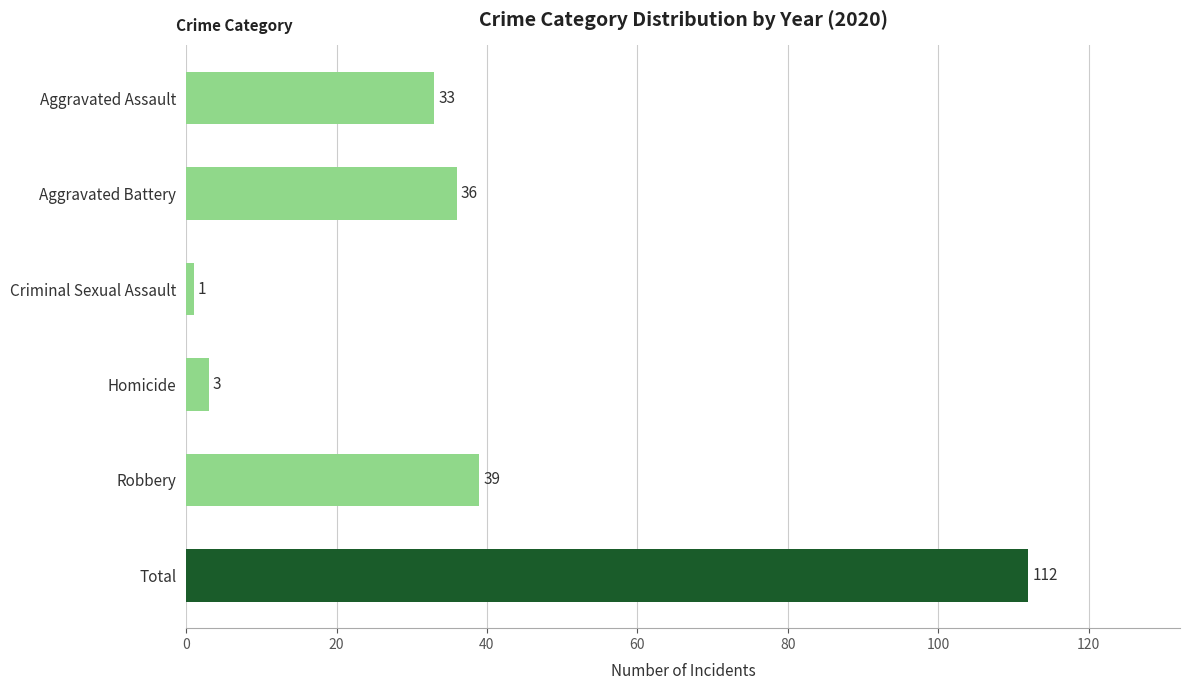

What is the difference between the values at Robbery and Homicide?

36